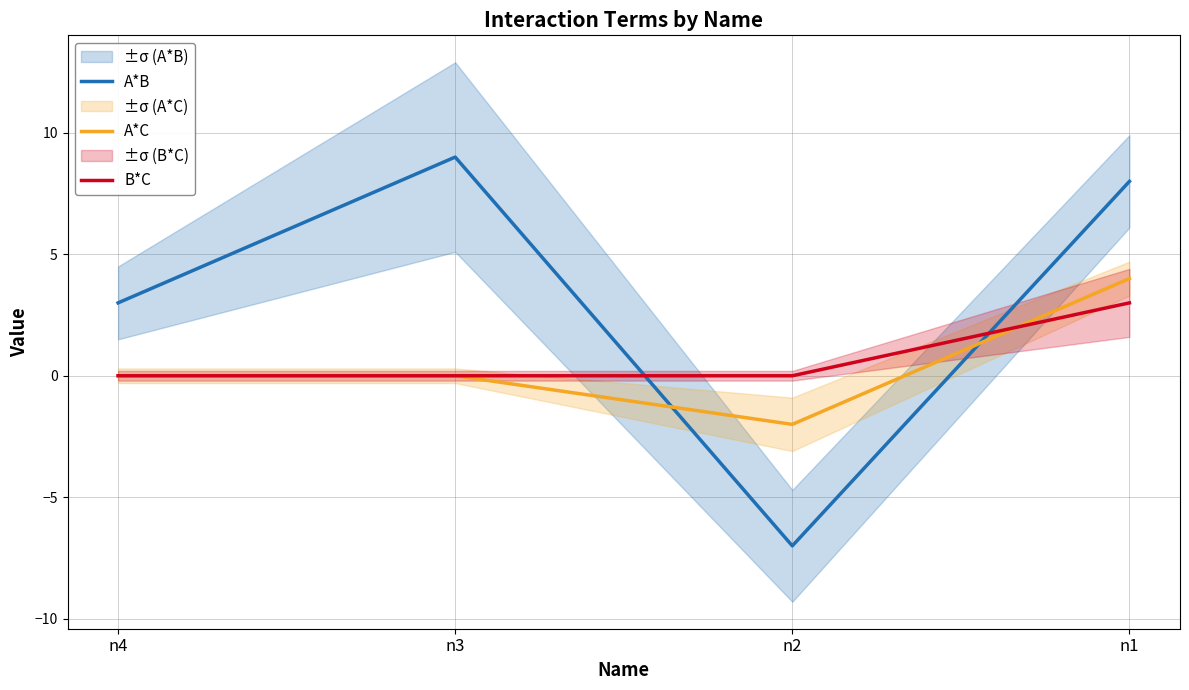

How many positive values does the A*B series have?

3